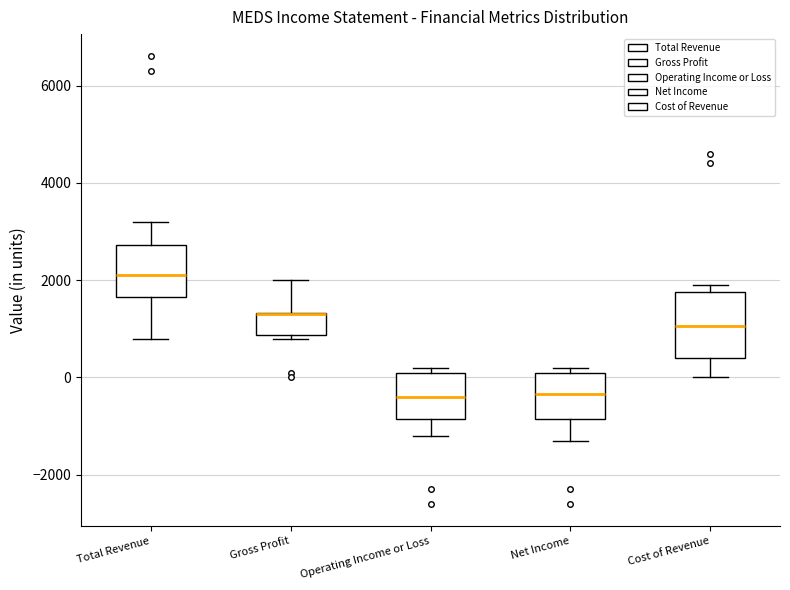

Where is the lower edge of the box for Total Revenue on the y-axis? The values are not printed on the chart, so give them approximately, as read against the axis.

1600